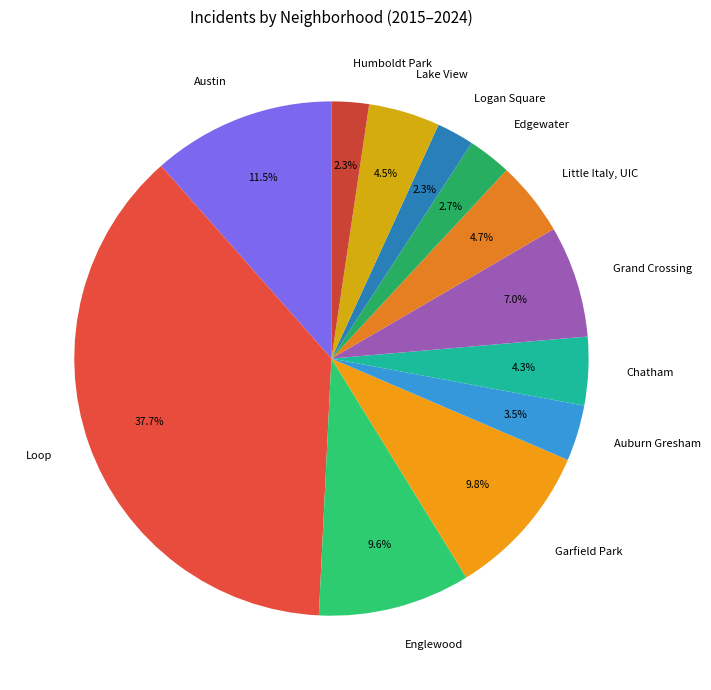

Do Chatham and Auburn Gresham together represent more than half of the pie?

No